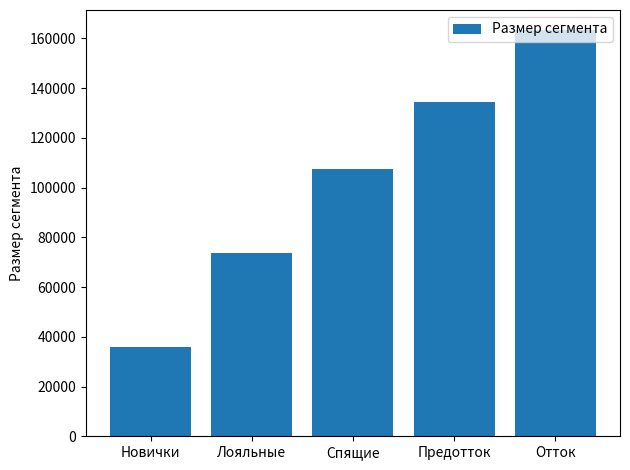

Reading right to left, list all the values displayed in this chart.

Отток=163251	Предотток=134427	Спящие=107663	Лояльные=73681	Новички=35898